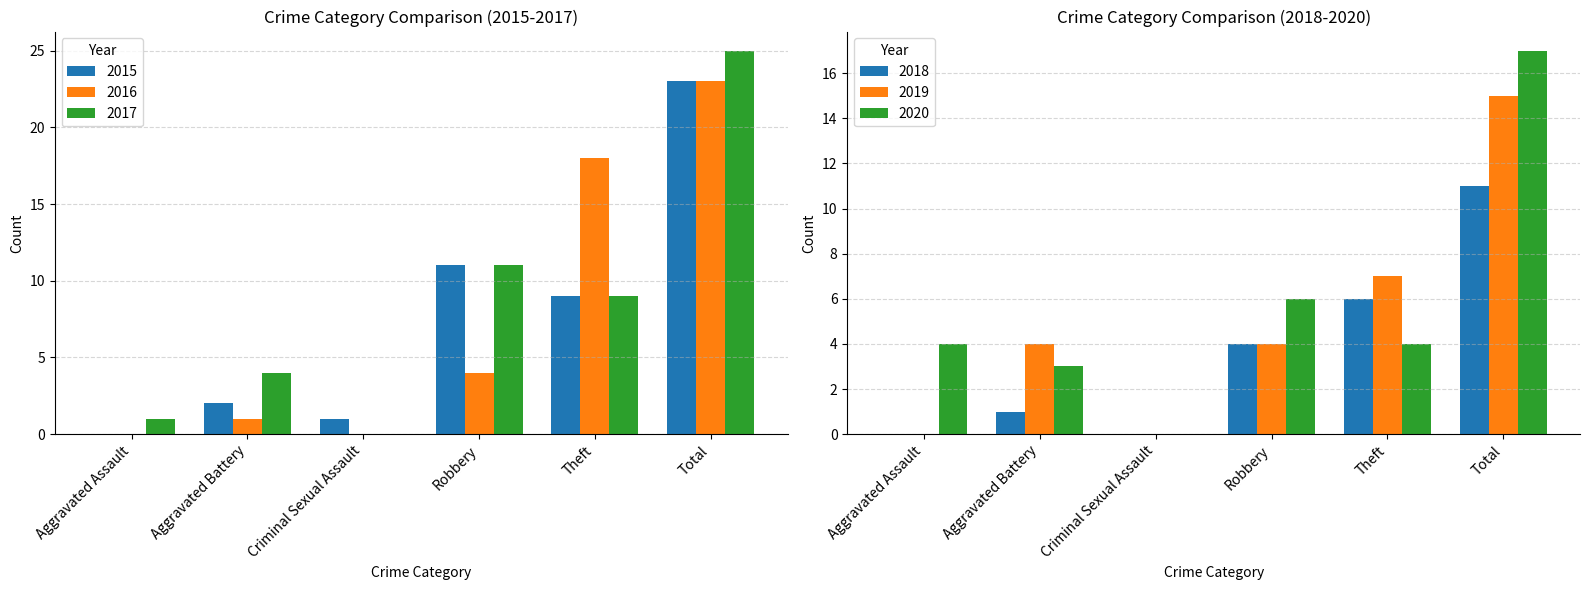

Rank the series by their maximum value, from lowest to highest.

2018, 2019, 2020, 2015, 2016, 2017